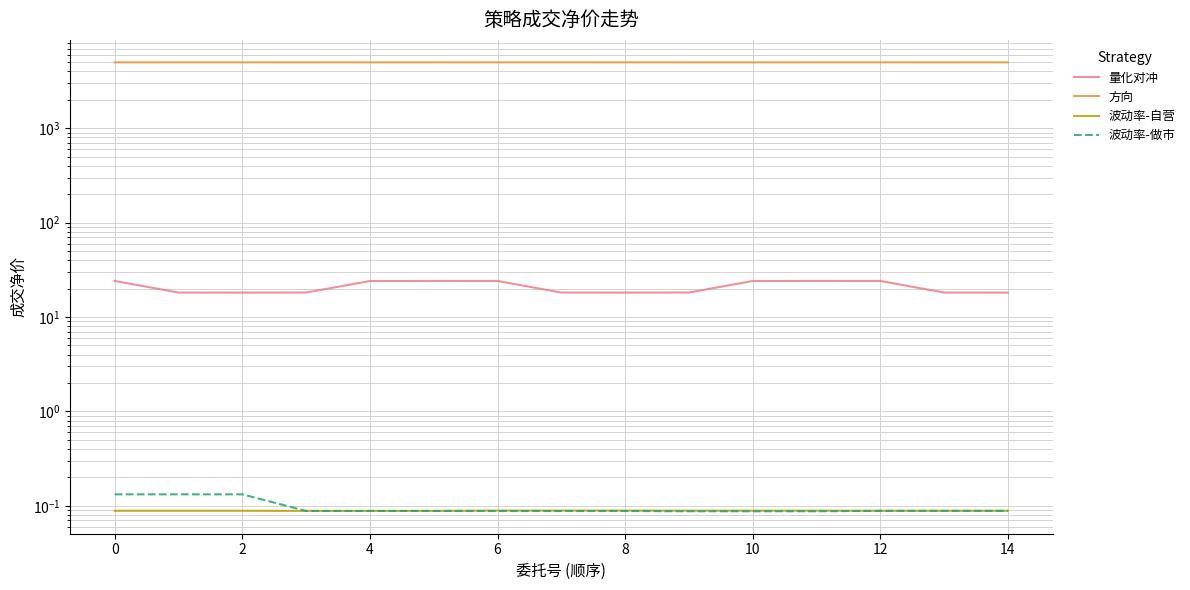

At which category is the sum across all series the highest?

12